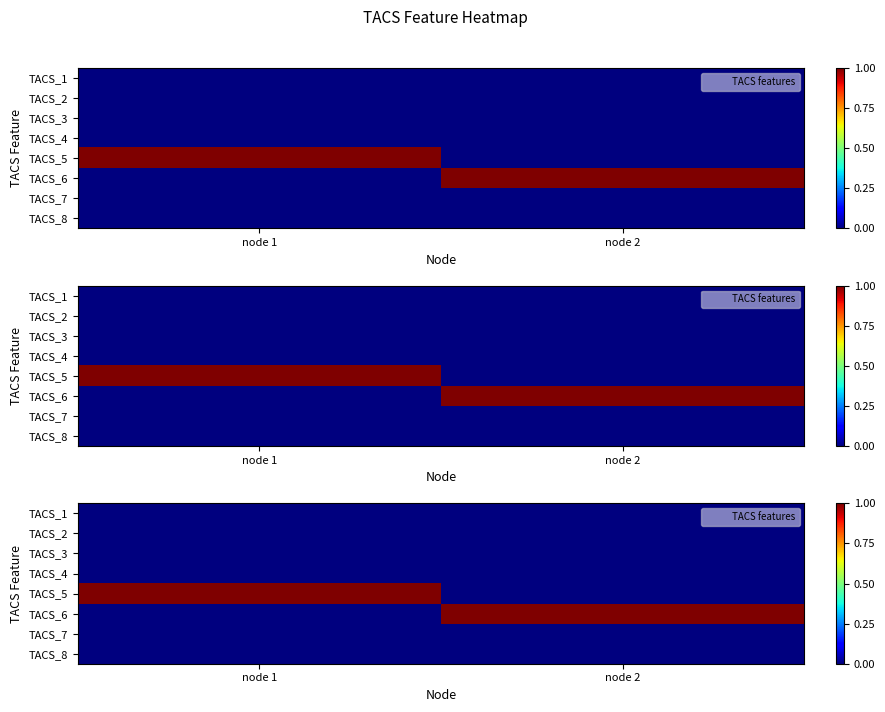

Is it true that TACS_6 equals 0 at node 1?

True